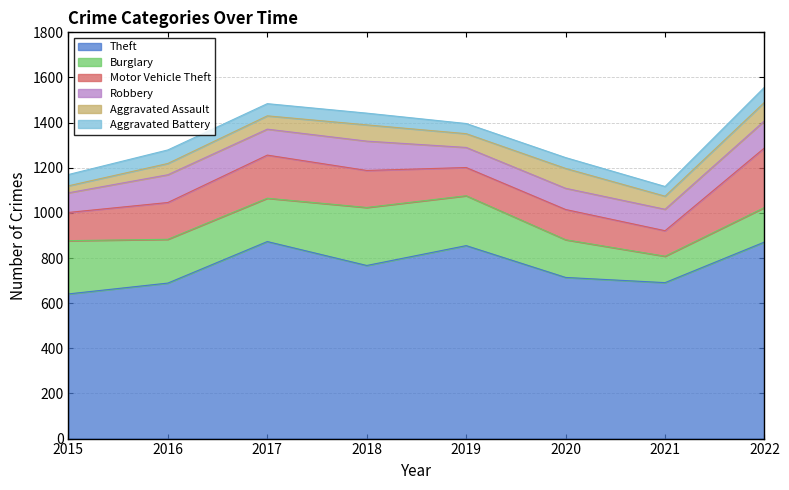

What is the lowest value of the Theft series?

641